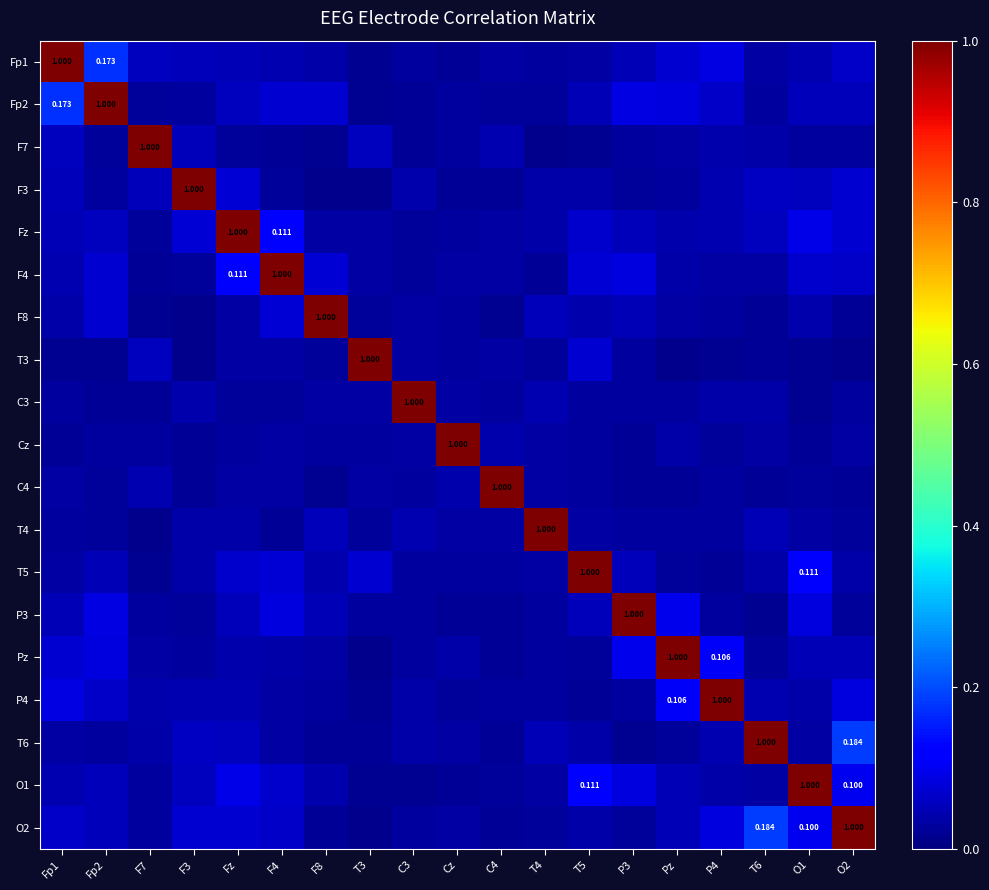

The value of Cz at Cz is 1.8. True or false?

False